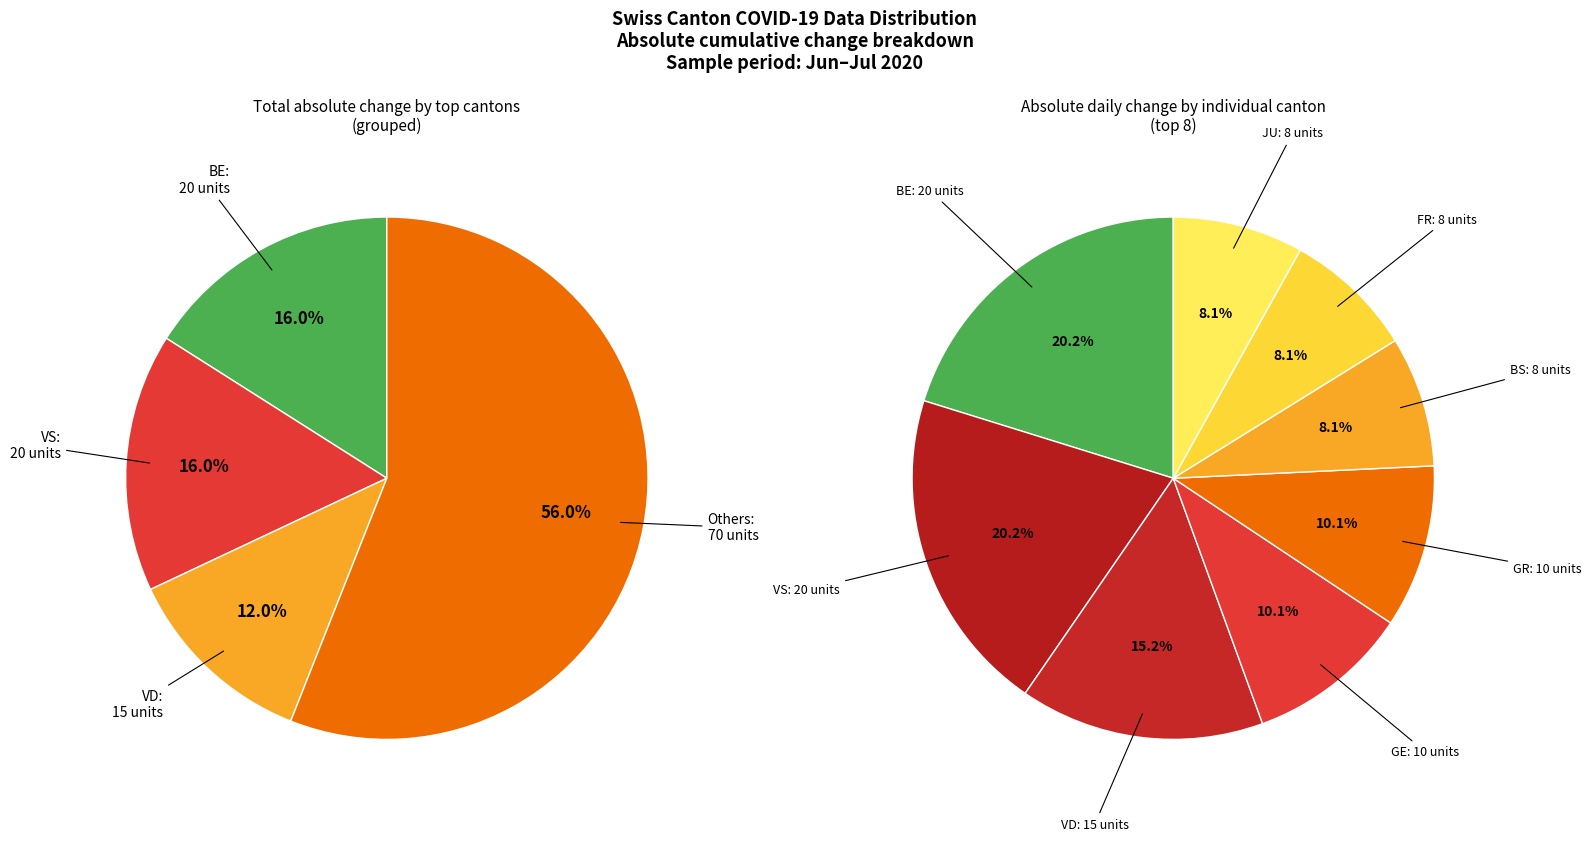

Does AR account for over 50% of the chart?

No